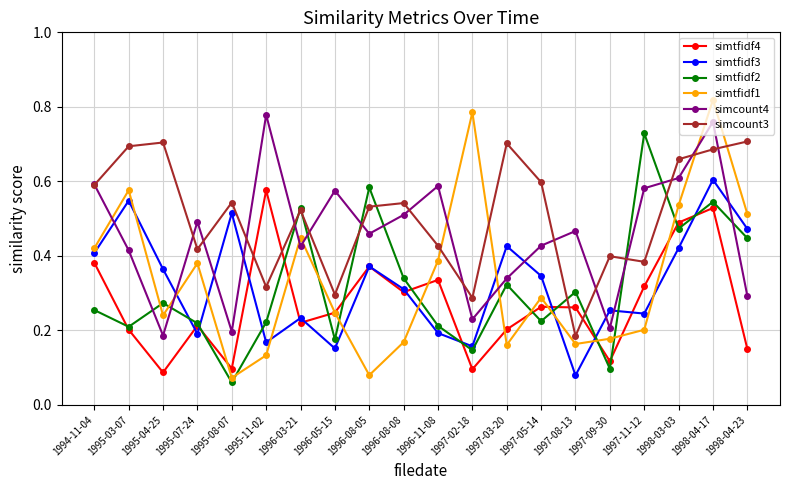

What is the label of the 6th point from the left?

1995-11-02